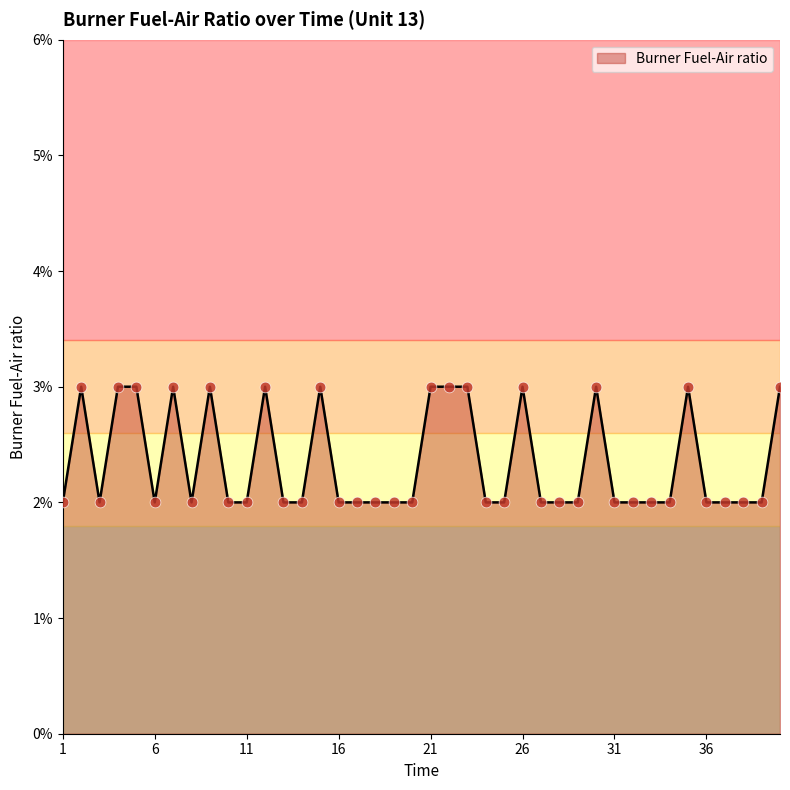

Is this an area chart (filled region under the line)?

Yes